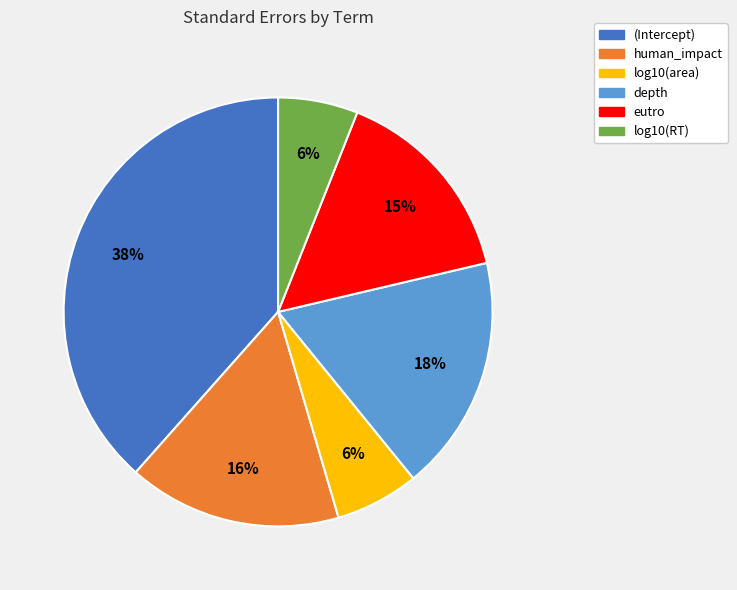

Which slice is the largest?

(Intercept)